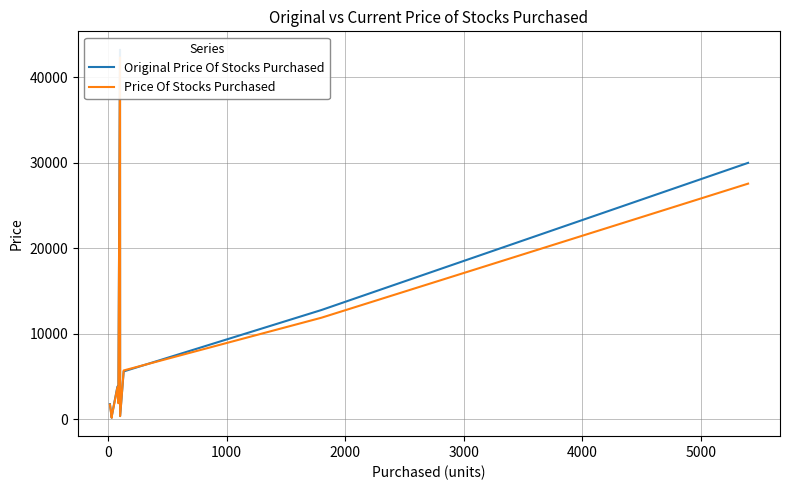

At how many categories does at least one series exceed 356?

9